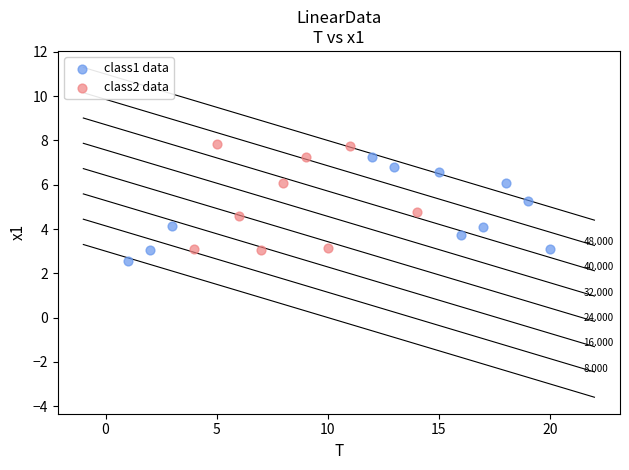

What are all the series names shown in the legend?

class1 data, class2 data